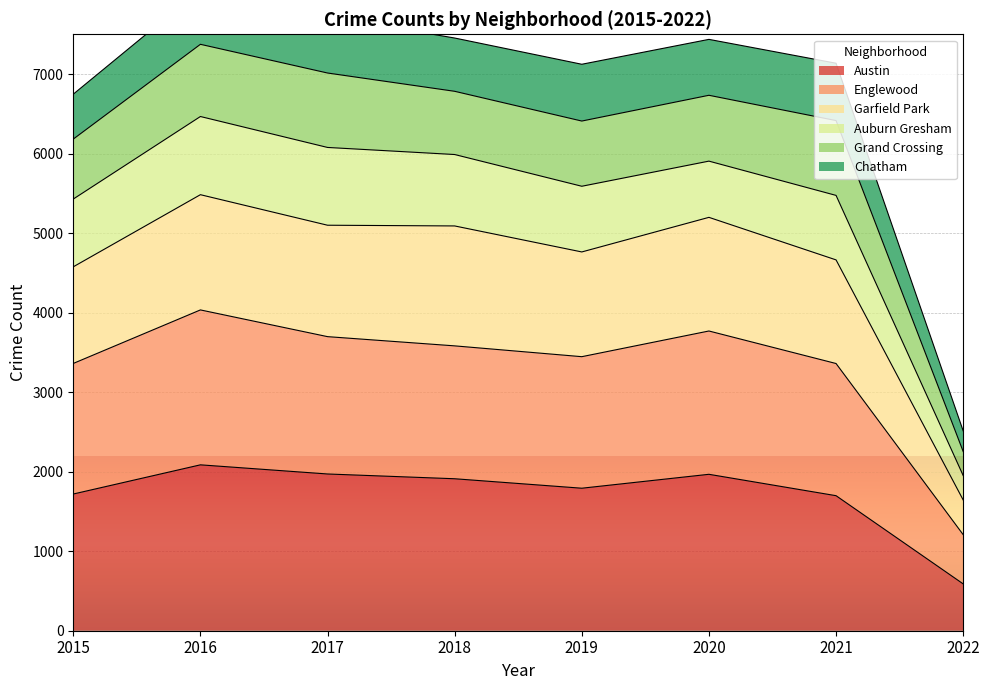

Is it true that Garfield Park equals 5198 at 2020?

True